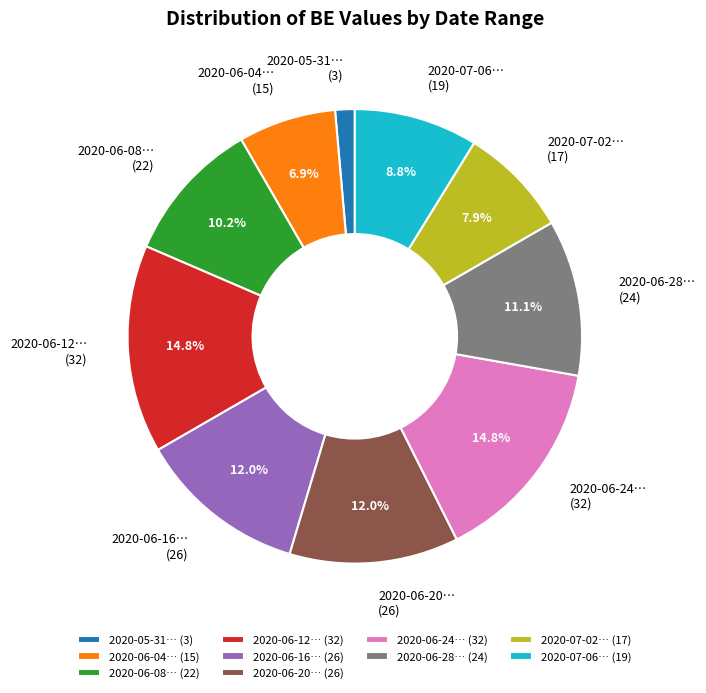

Is there a majority slice in this chart?

No